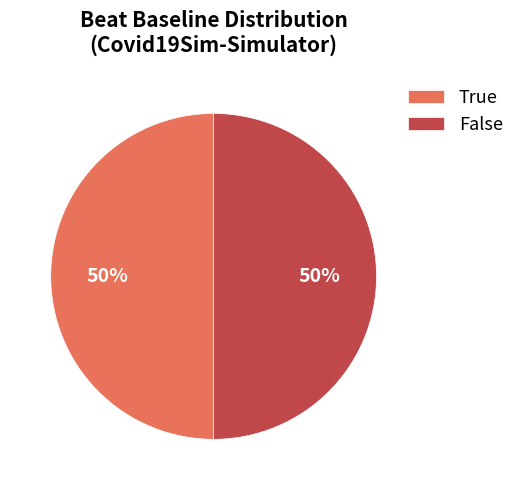

To the nearest percent, what percentage of the pie is False?

50%